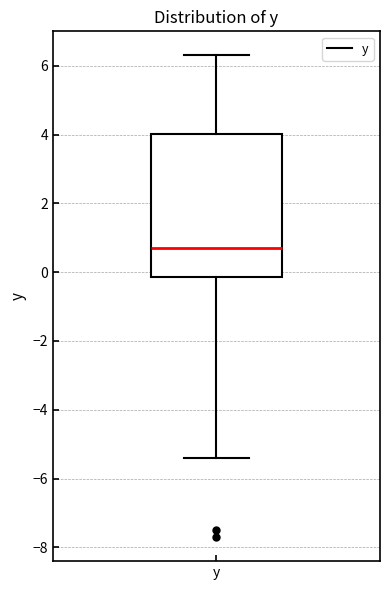

Where does the median line of the box for y sit on the y-axis? The values are not printed on the chart, so give them approximately, as read against the axis.

0.8